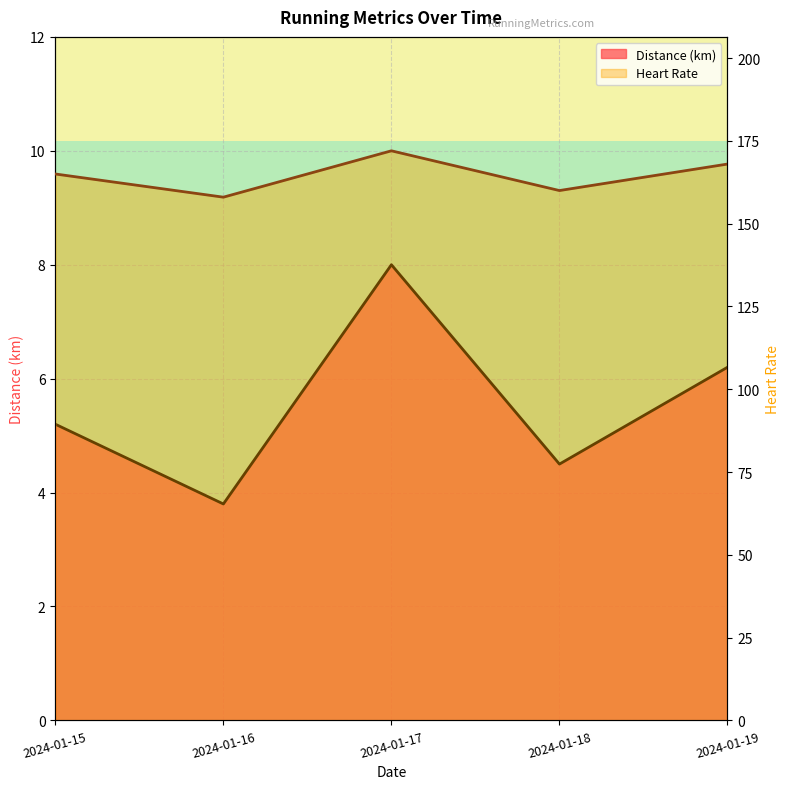

What is the minimum value shown in the chart?

3.8